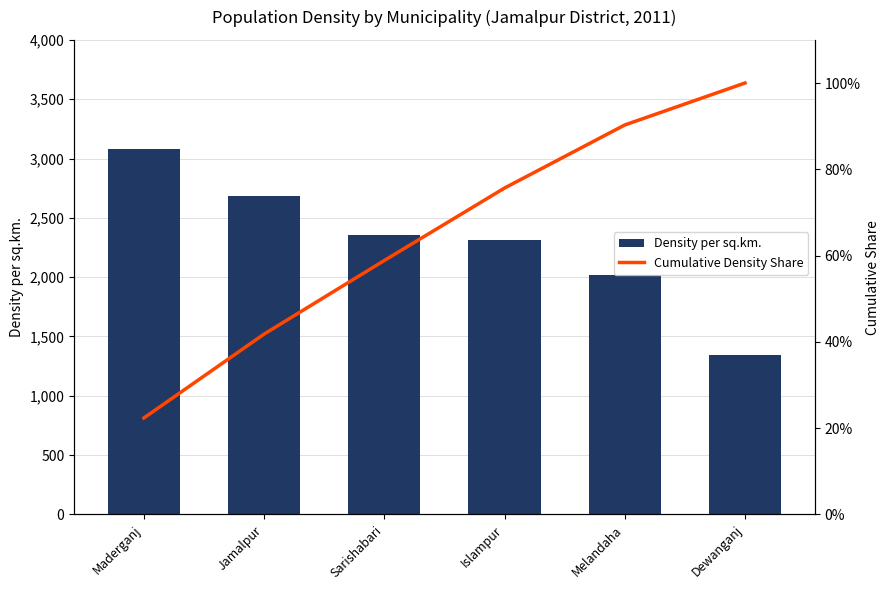

At how many categories does at least one series exceed 2934?

1